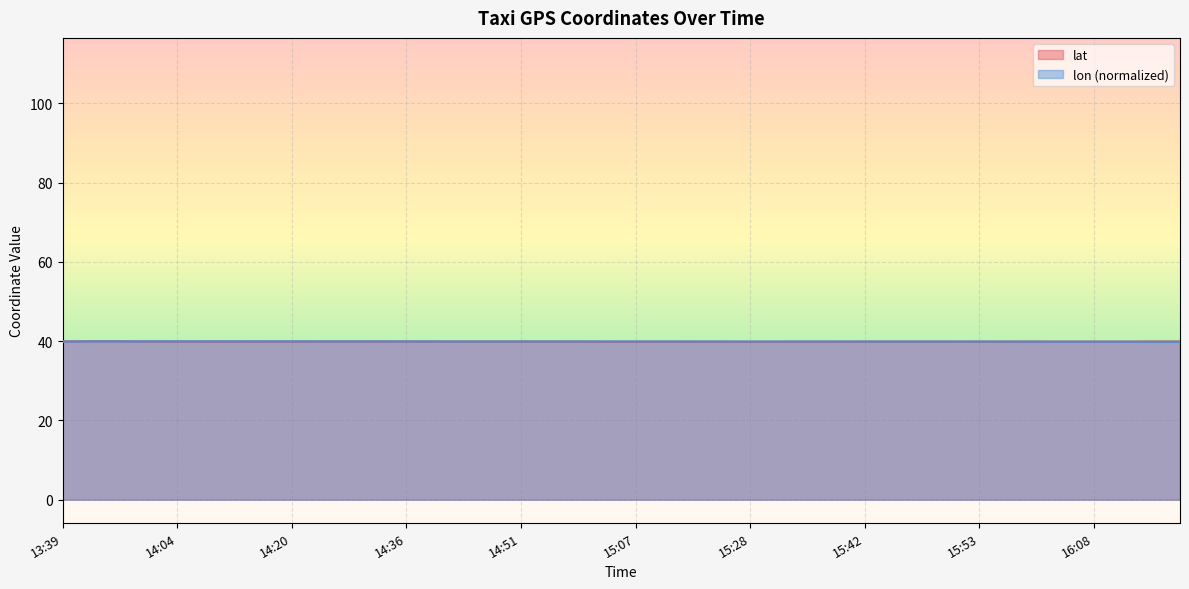

Is the value of lon at 16:13 greater than the value of lat at 14:56?

No